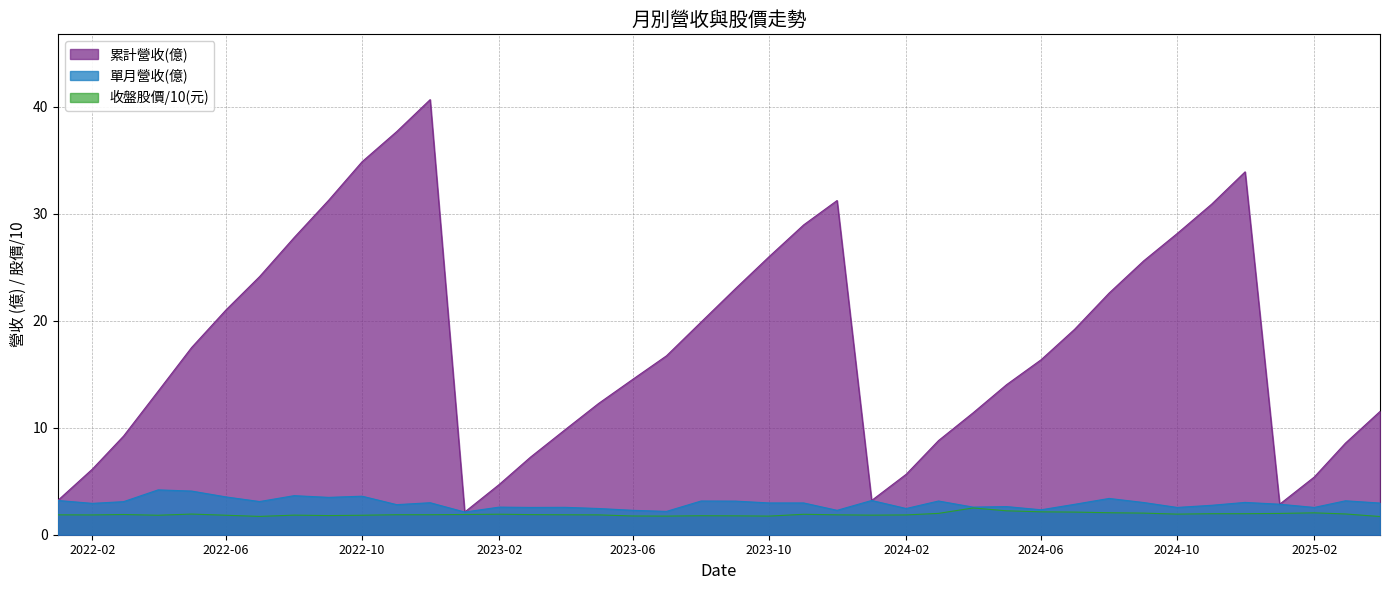

Reading left to right, transcribe all the data shown in this chart.

單月營收(億): 3.2	2.9	3.1	4.2	4.1	3.5	3.1	3.6	3.5	3.6	2.8	3.0	2.1	2.6	2.5	2.6	2.5	2.3	2.2	3.1	3.1	3.0	3.0	2.3	3.2	2.5	3.1	2.6	2.6	2.3	2.8	3.4	3.0	2.5	2.8	3.0	2.9	2.5	3.2	3.0
累計營收(億): 3.2	6.1	9.2	13.4	17.5	21.0	24.1	27.8	31.3	34.9	37.7	40.7	2.1	4.7	7.2	9.8	12.3	14.5	16.7	19.9	23.0	26.0	28.9	31.2	3.2	5.7	8.8	11.4	14.0	16.4	19.2	22.6	25.6	28.1	30.9	33.9	2.9	5.4	8.6	11.5
收盤股價(元): 1.9	1.9	1.9	1.8	1.9	1.8	1.7	1.8	1.8	1.8	1.9	1.9	1.9	1.9	1.9	1.9	1.9	1.8	1.7	1.8	1.8	1.7	1.9	1.9	1.8	1.9	2.0	2.5	2.2	2.1	2.1	2.1	2.0	1.9	2.0	2.0	2.0	2.0	1.9	1.7